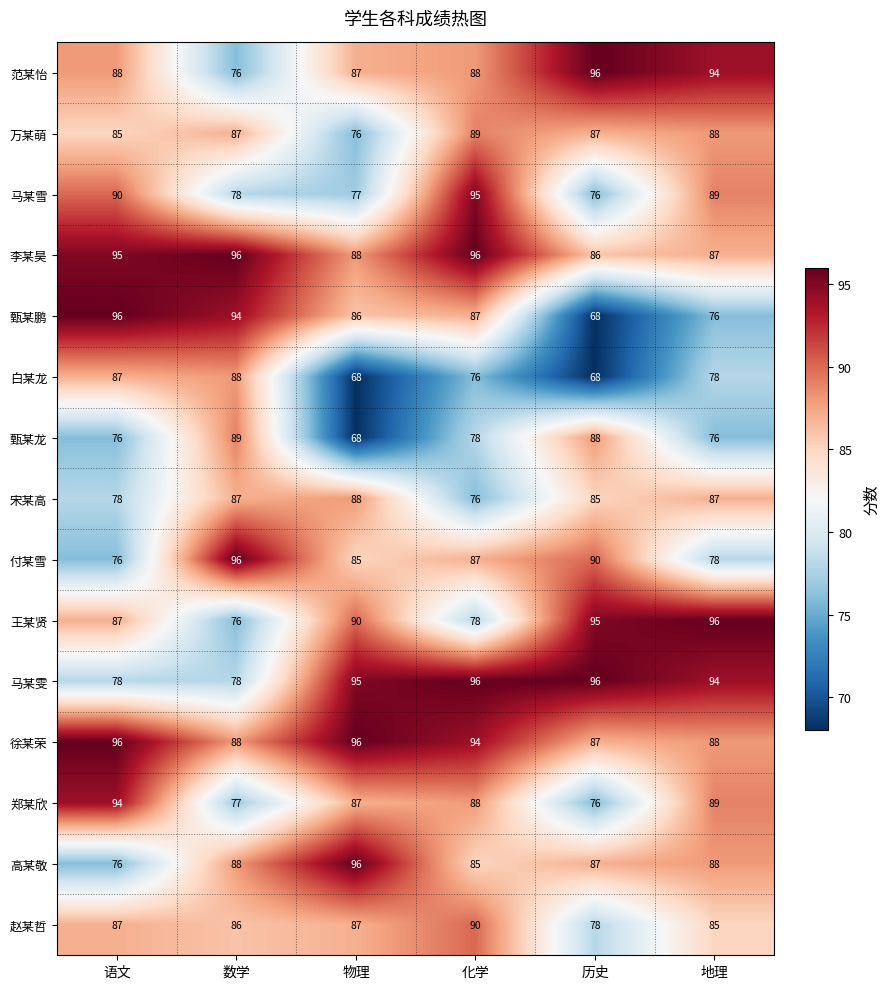

What is the average value of the 徐某荣 series?

92